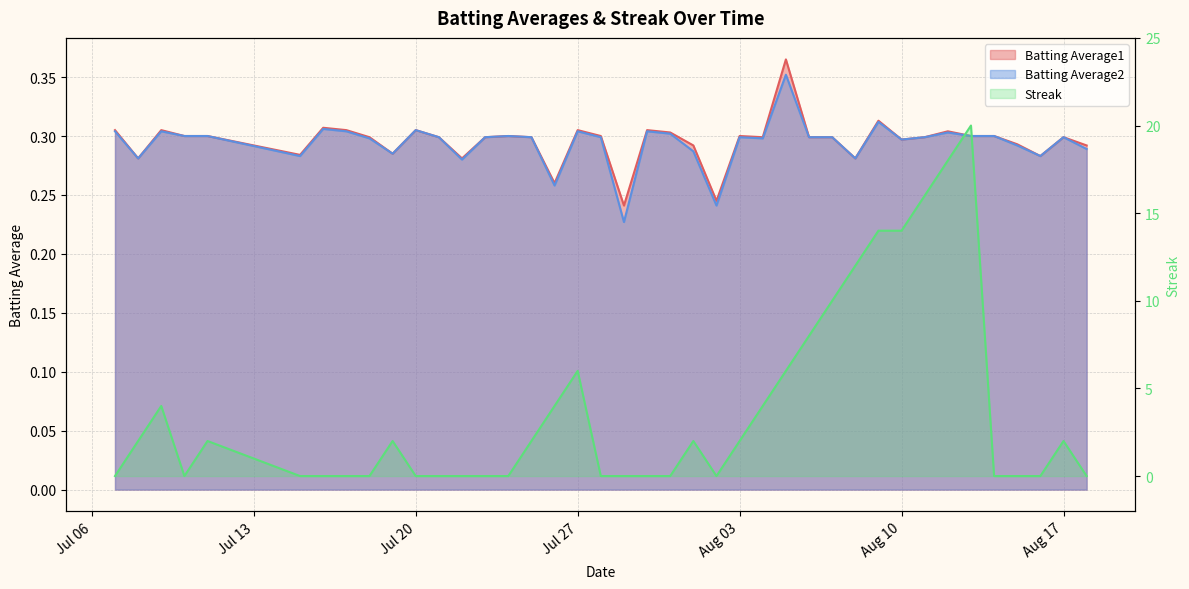

In Batting Average2, how many points are higher than both neighbors (excluding endpoints)?

11